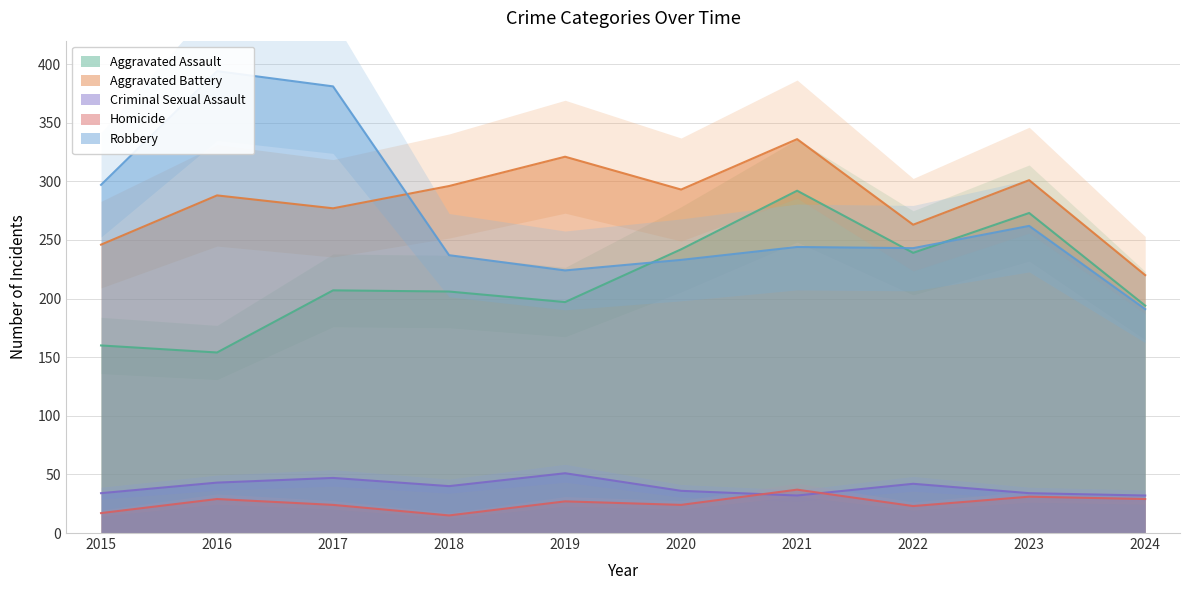

At 2017, list the series in order from largest to smallest.

Robbery, Aggravated Battery, Aggravated Assault, Criminal Sexual Assault, Homicide